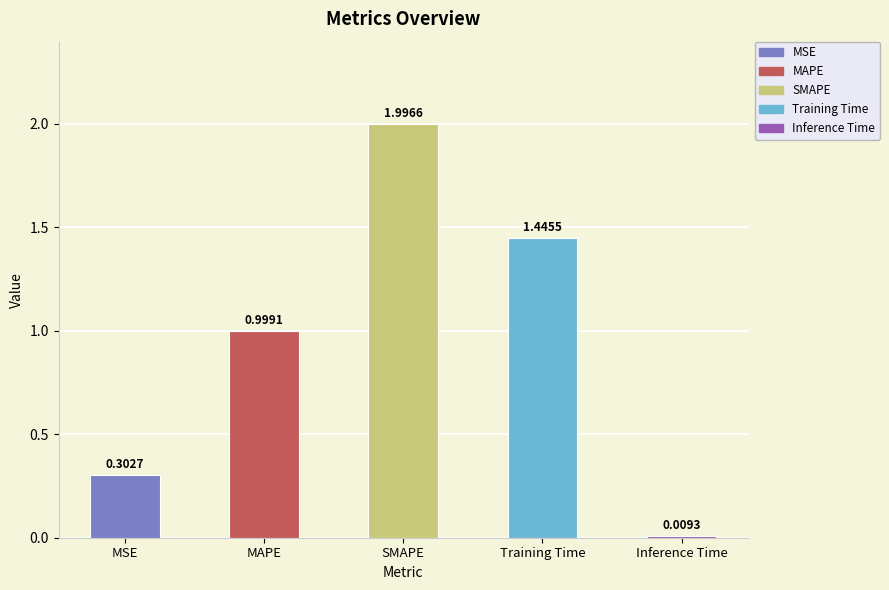

List the labels in order of value, smallest first.

Inference Time, MSE, MAPE, Training Time, SMAPE